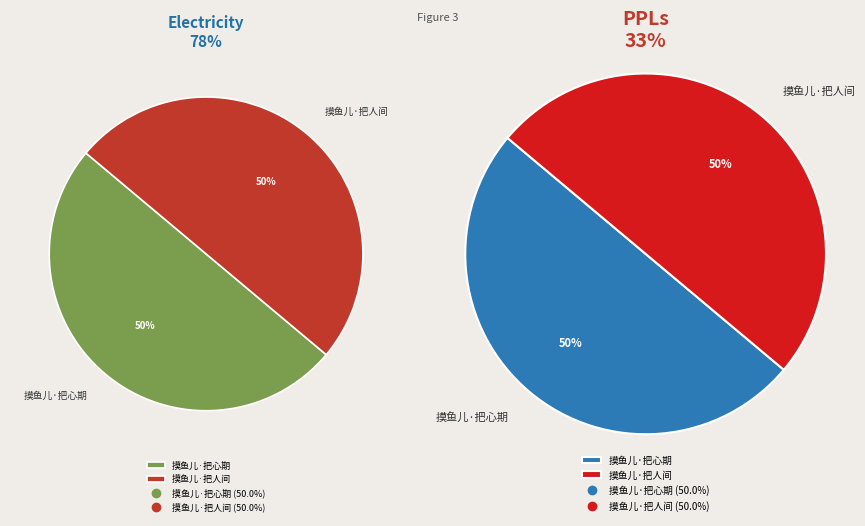

To the nearest percent, what is the average slice percentage?

50%